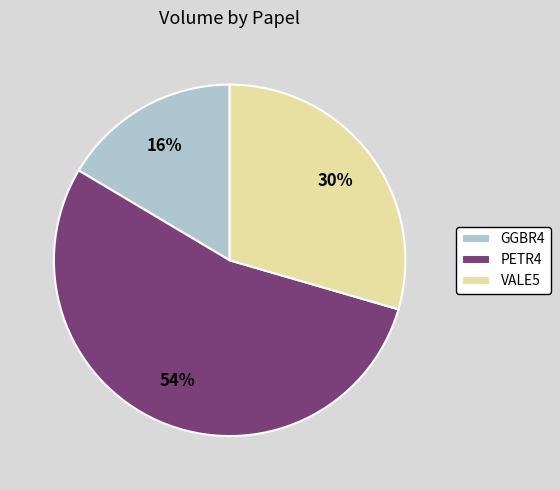

Which slice is the smallest?

GGBR4